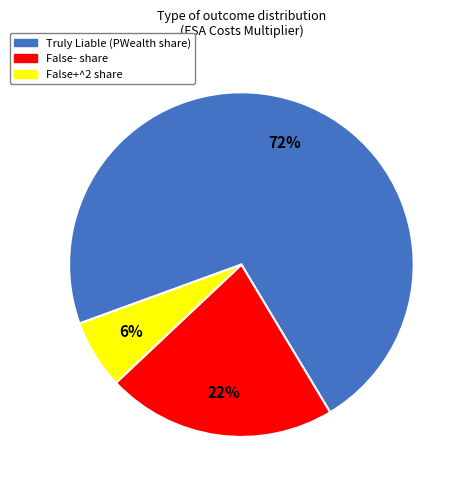

Is it true that False- is 22% of the pie?

True